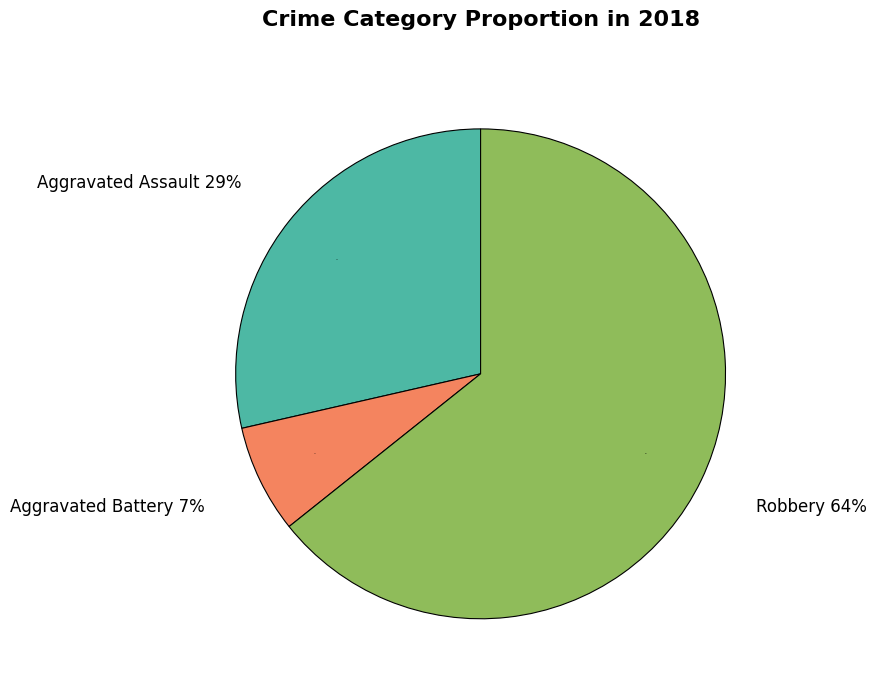

Does any single category account for the majority?

Yes